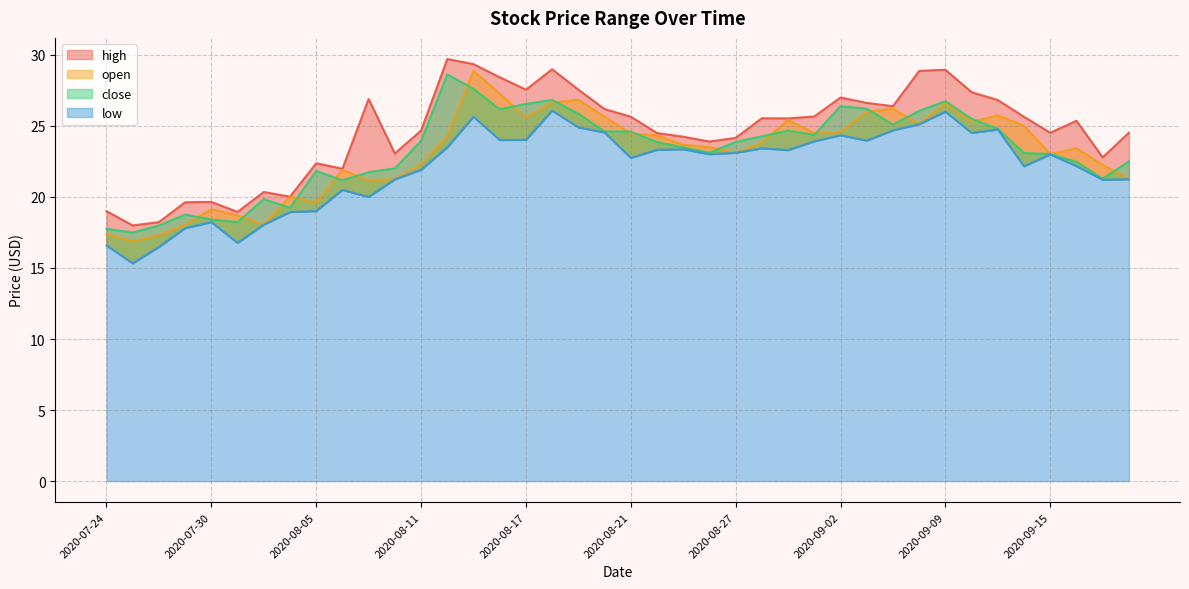

What is the value of the open point at the 4th from the left?

18.0